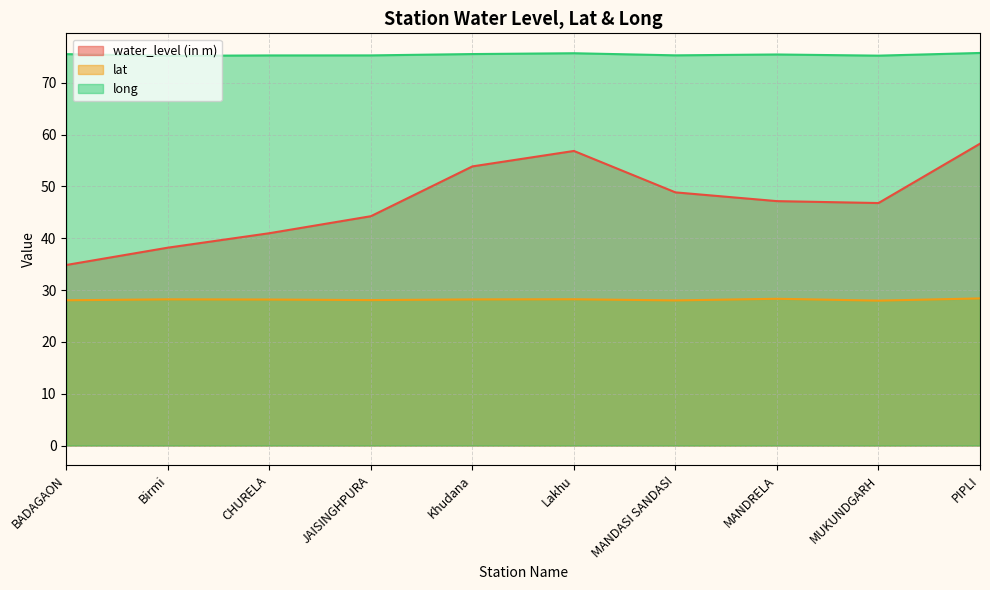

Count the number of data series in this chart.

3